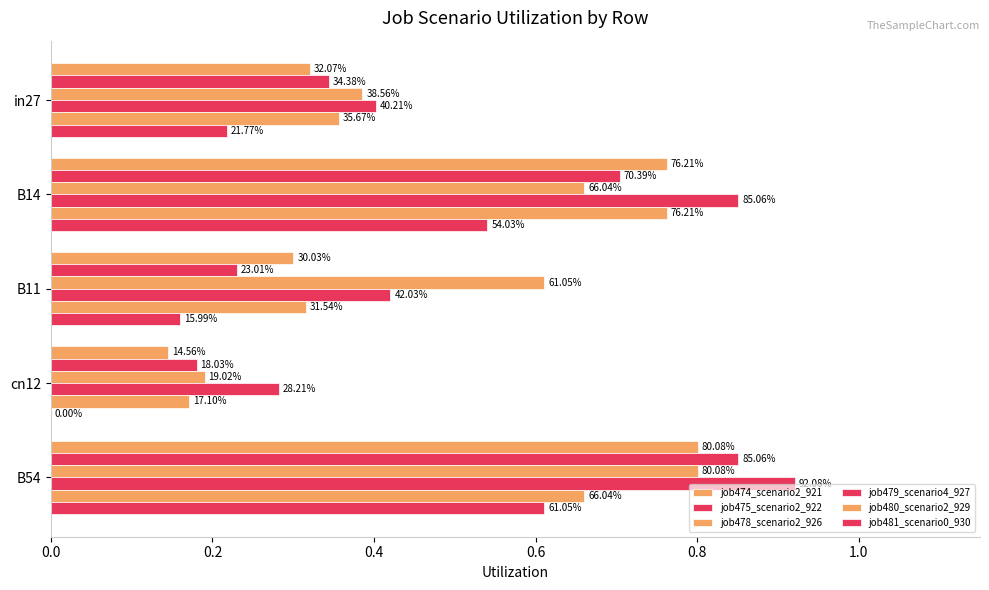

What is the difference between the maximum and minimum values in the job475_scenario2_922 series?

0.7